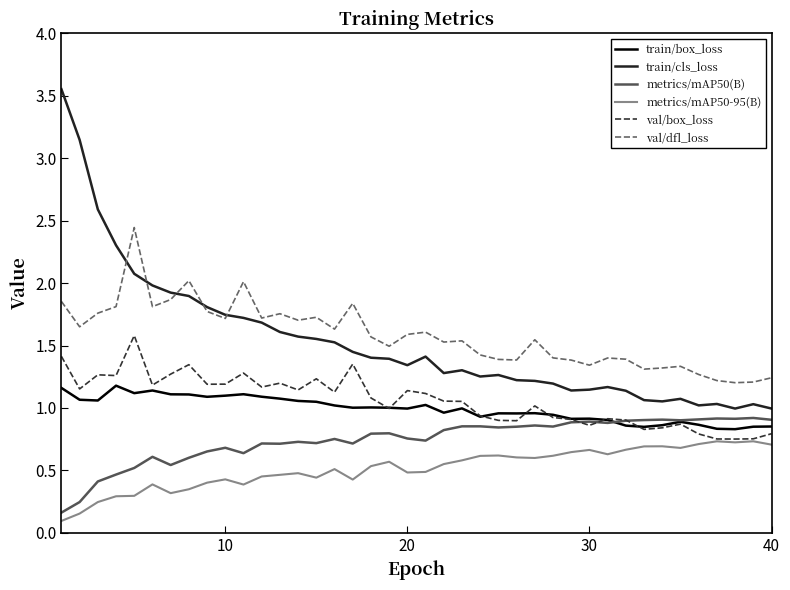

What is the difference between the second highest and second lowest values in the train/cls_loss series?

2.2